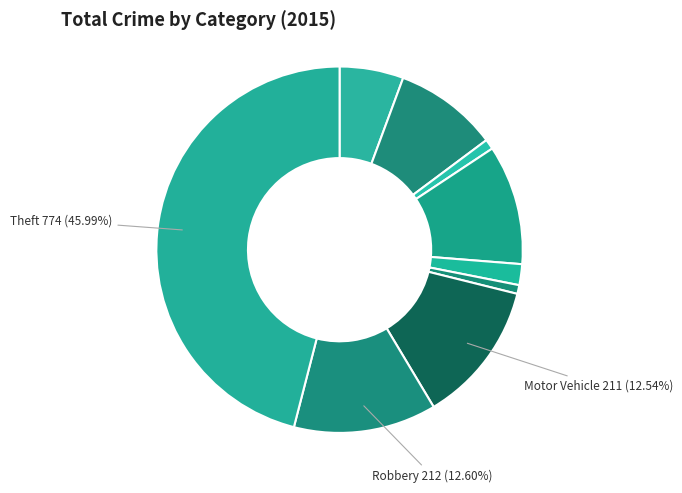

How many segments does this pie chart have?

9